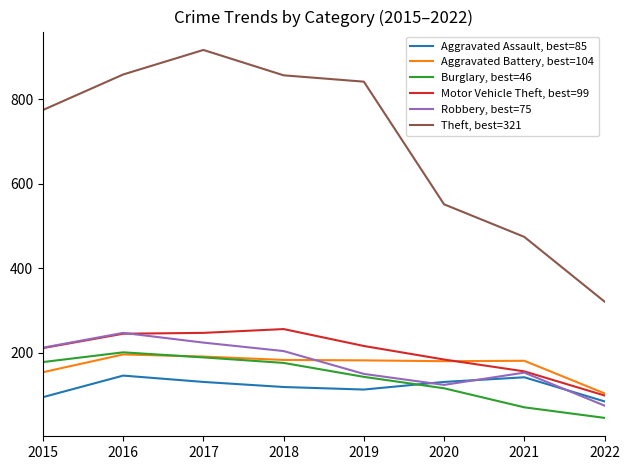

Which series changed the most between 2017 and 2020?

Theft, best=321